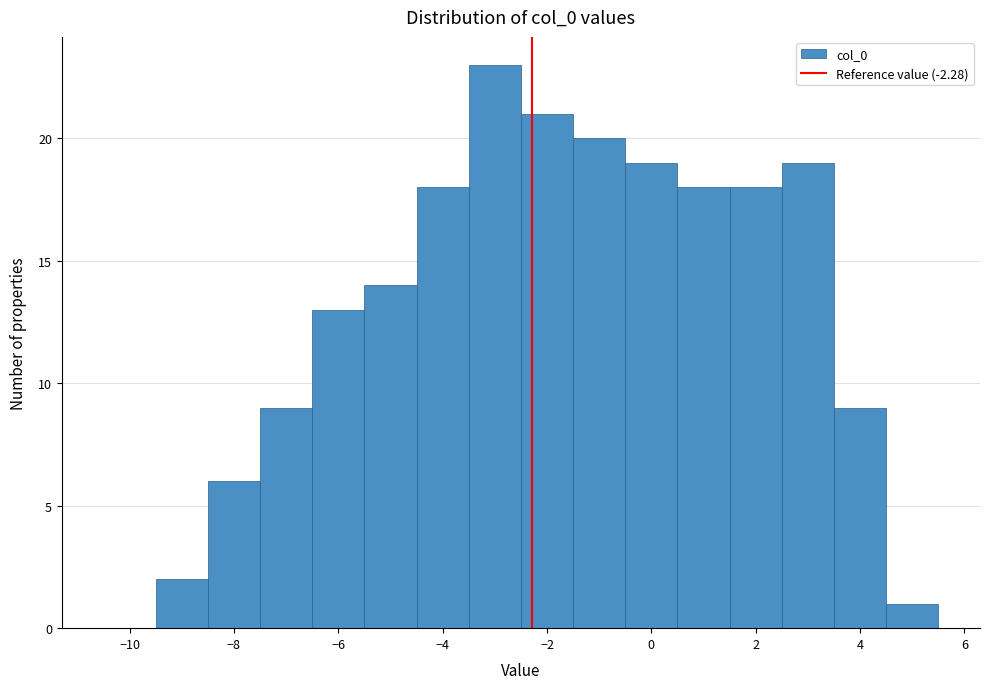

Which range on the x-axis has the tallest bar?

-3.5 to -2.5